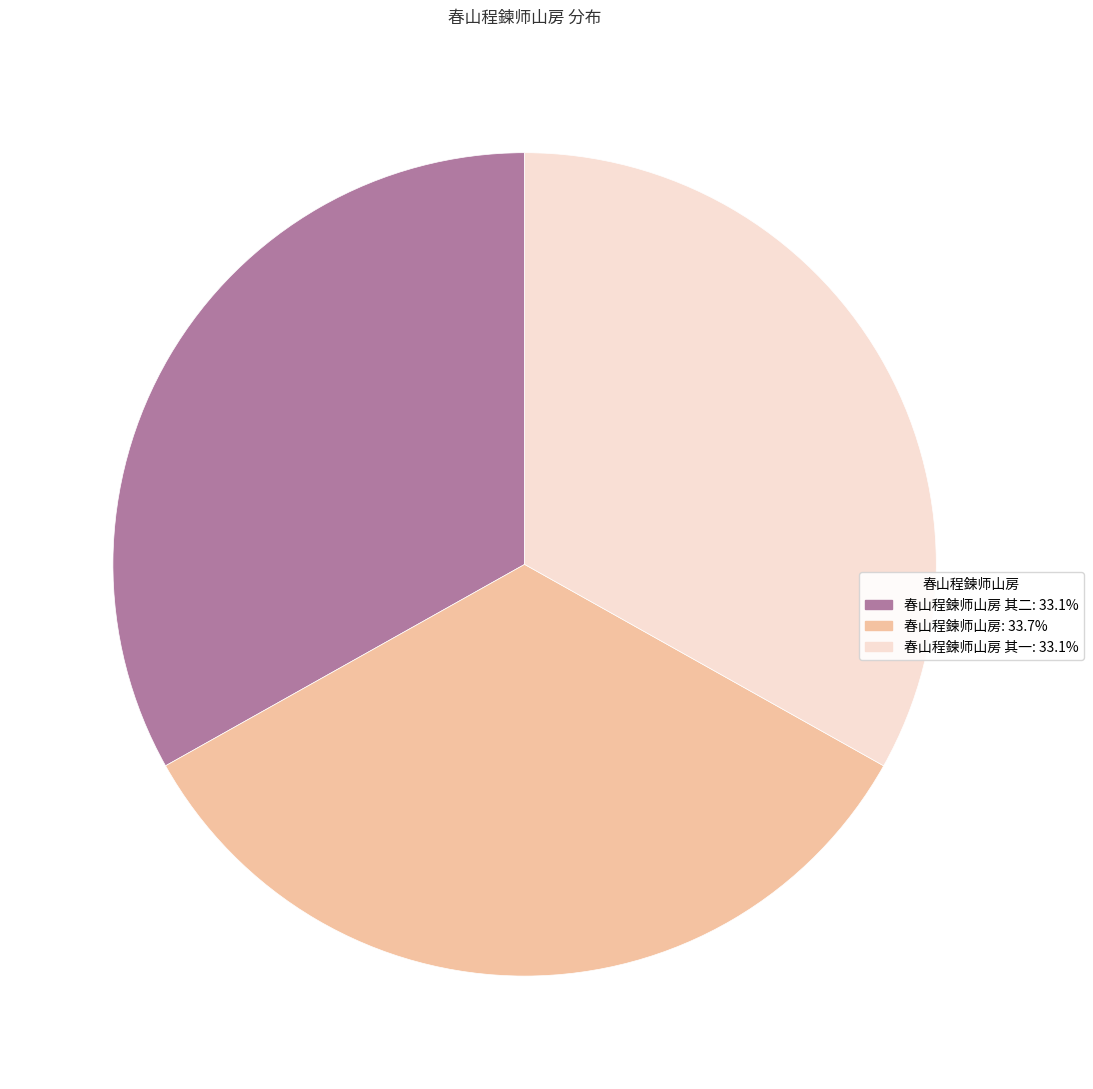

Is there any slice that represents more than half of the pie?

No